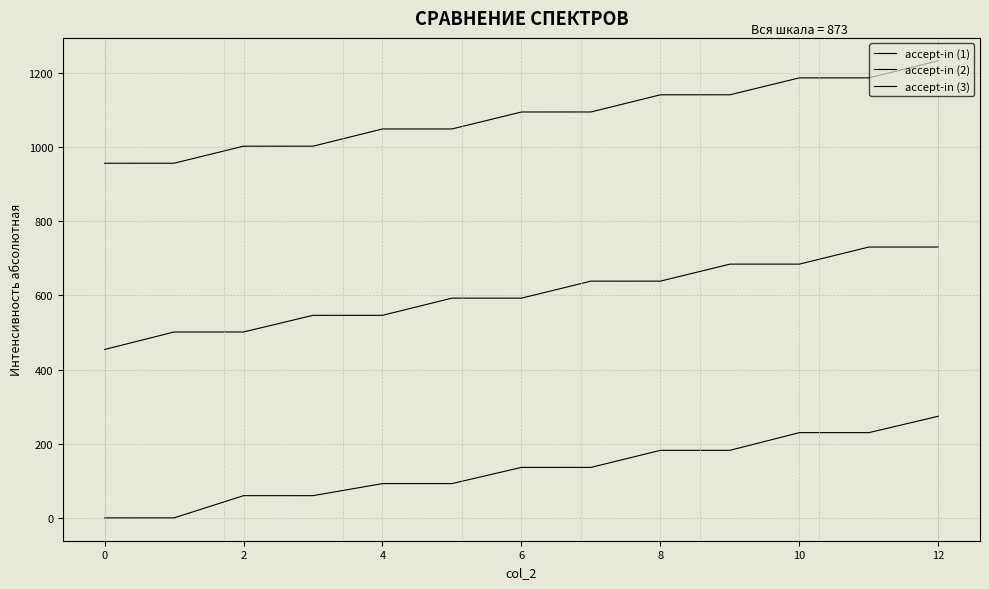

What is the difference between the maximum and minimum values in the accept-in (3) series?

276.5